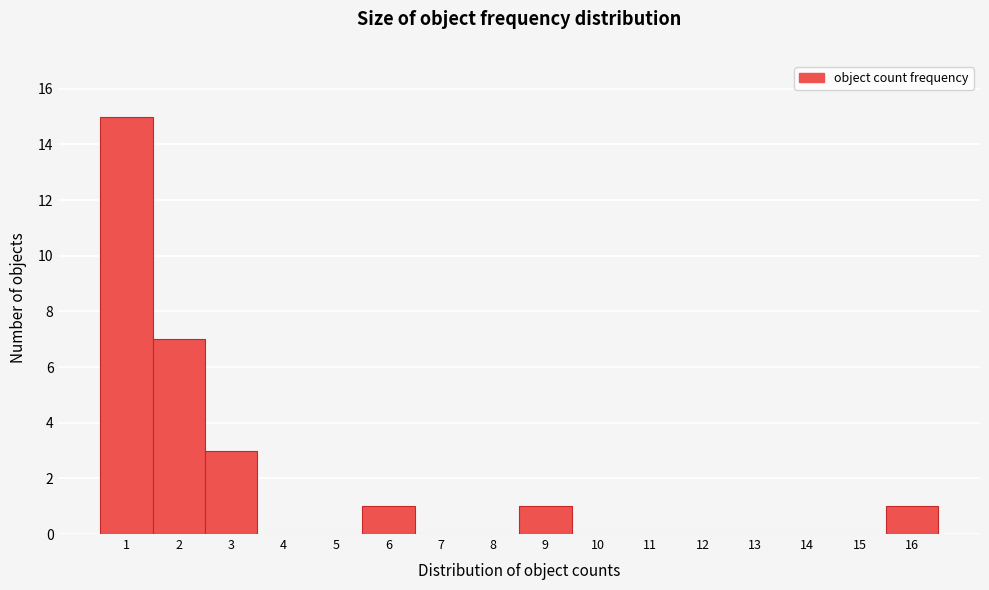

Reading left to right, transcribe all the data shown in this chart.

1=15	2=7	3=3	4=0	5=0	6=1	7=0	8=0	9=1	10=0	11=0	12=0	13=0	14=0	15=0	16=1